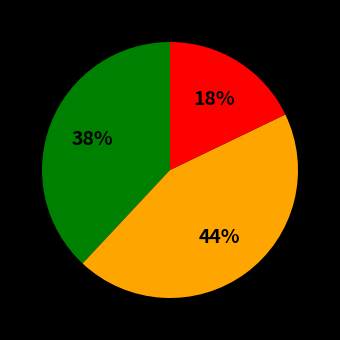

Is there a majority slice in this chart?

No